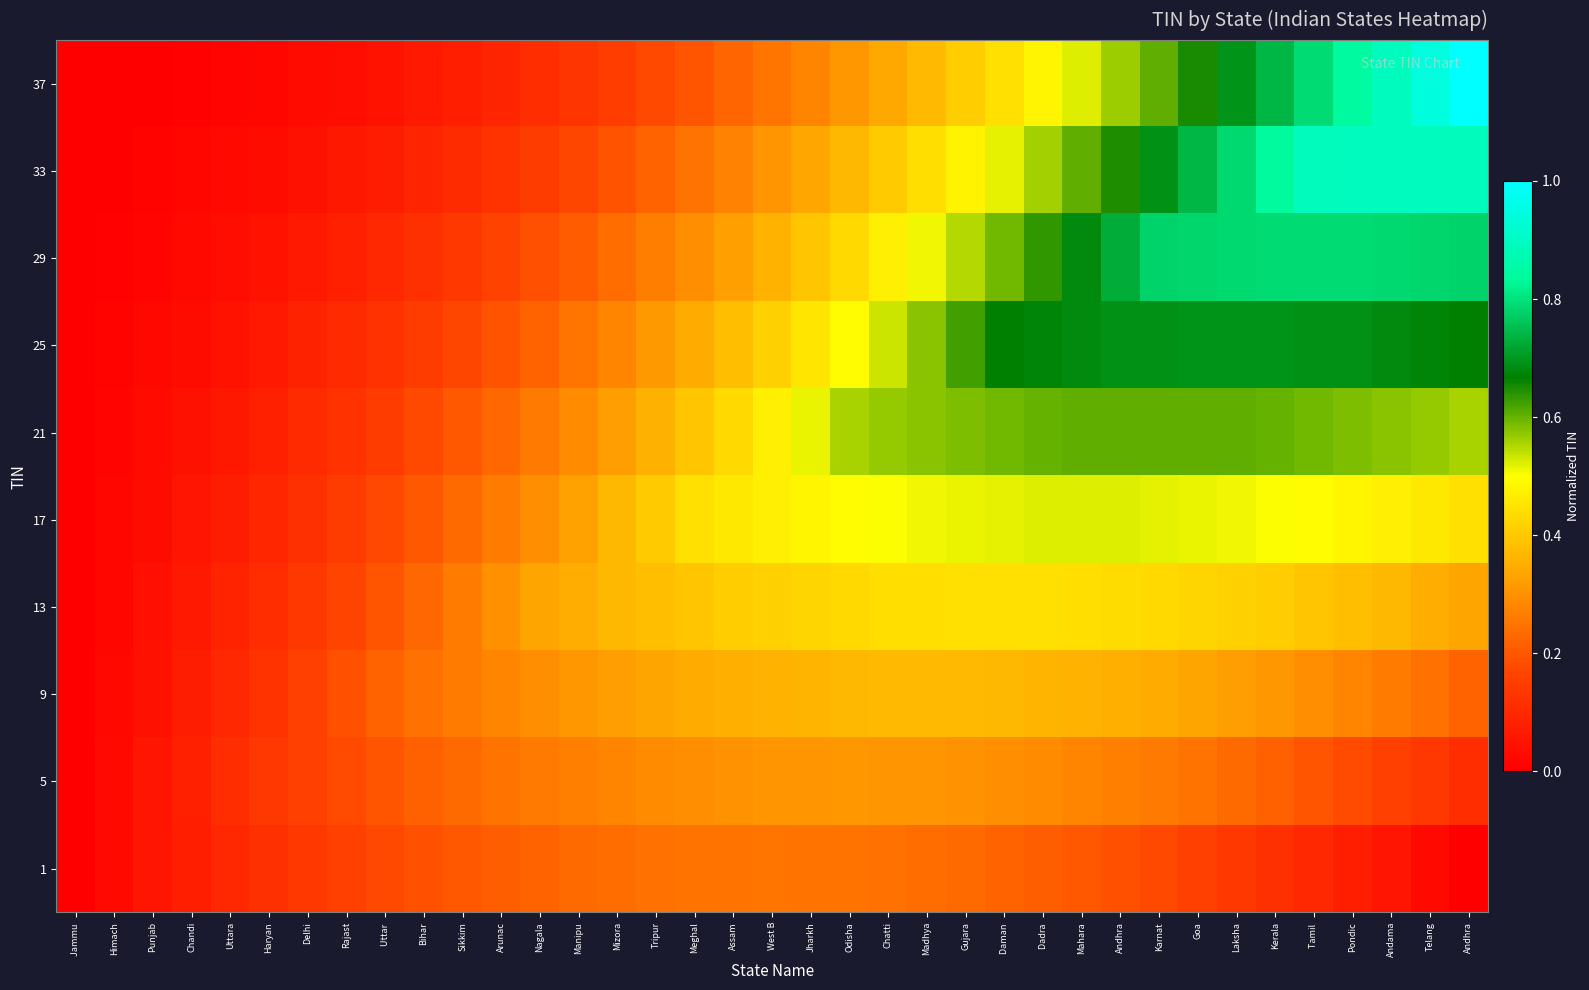

What is the difference between the highest and lowest values at Pondic?

0.8